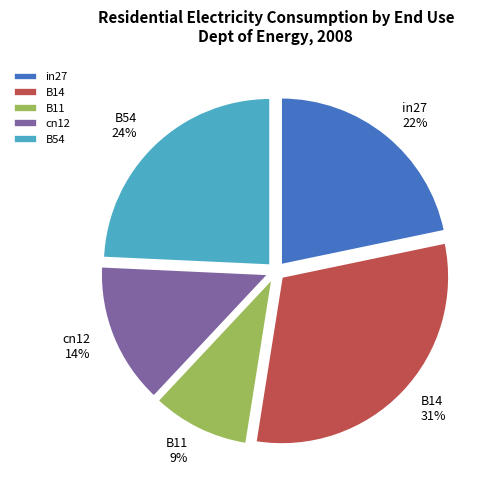

To the nearest percent, what is the difference between the B54 and B11 slice percentages?

15%